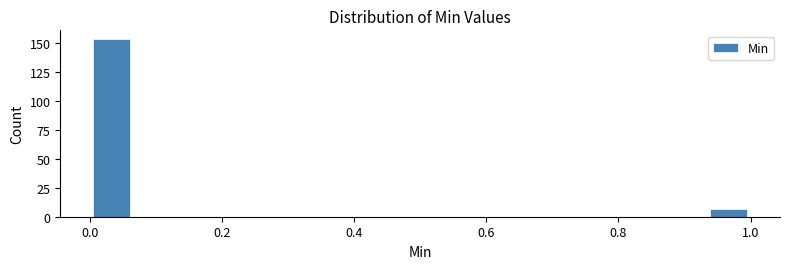

Around what value on the x-axis is the tallest bar? Give the approximate position of its centre, as read against the axis.

0.04